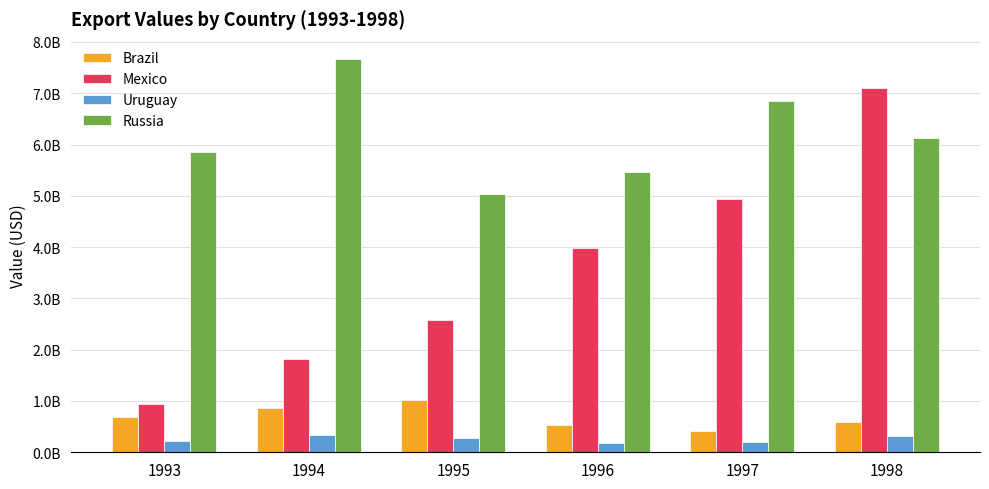

Does the chart contain any negative values?

No